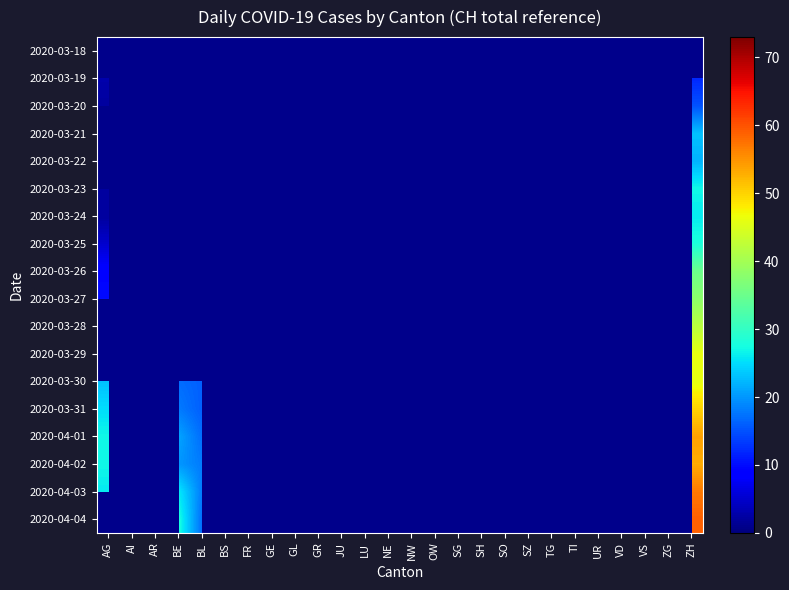

Which label corresponds to the smallest value in the chart?

BL